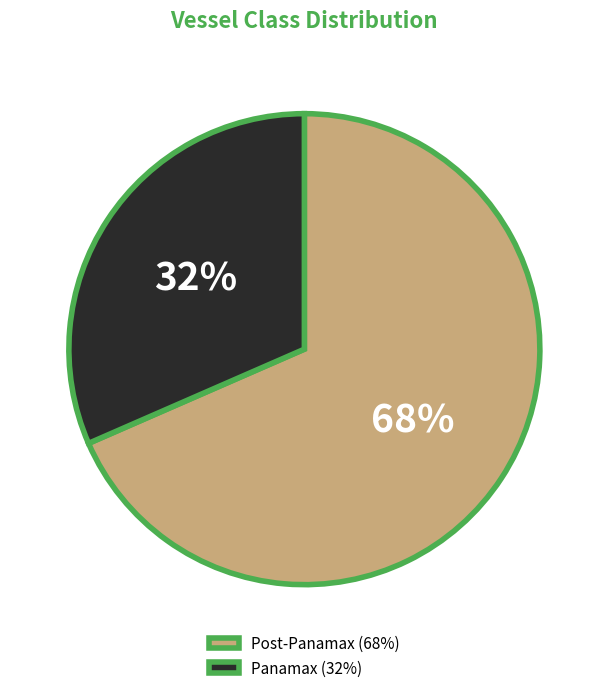

What is the smallest slice in the pie chart?

Panamax